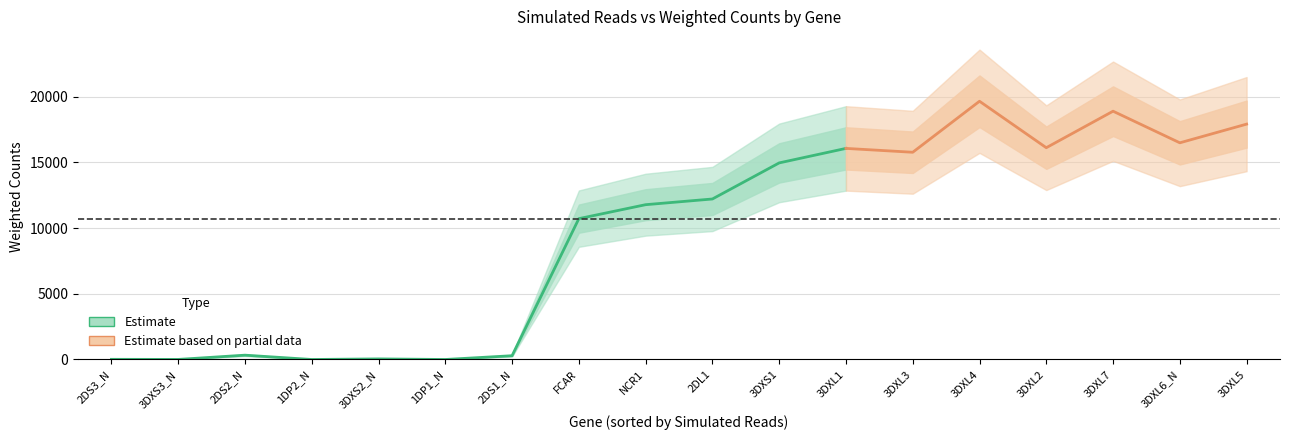

At which category is the sum across all series the highest?

3DXL4